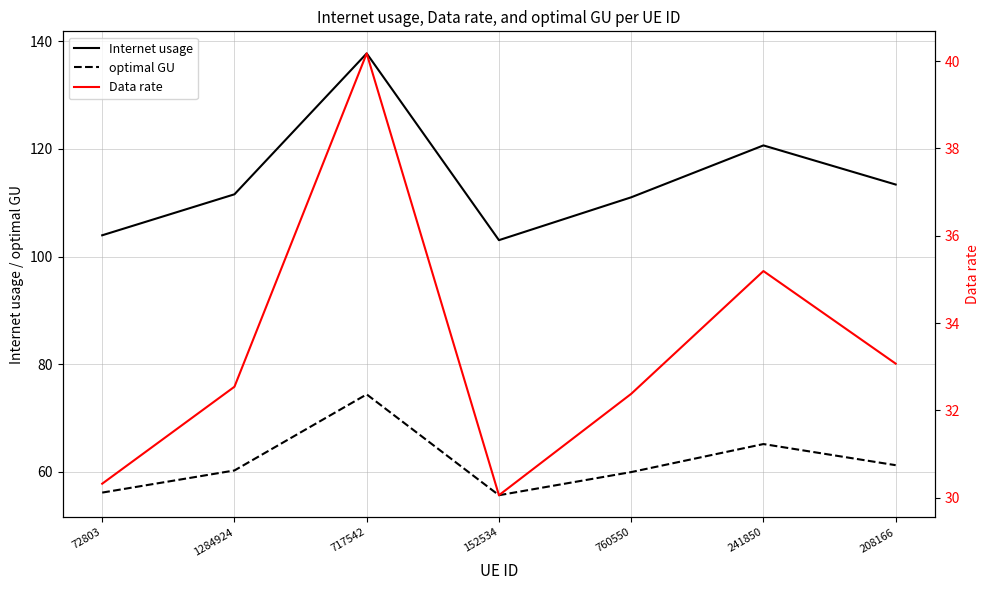

Reading left to right, extract all data points from this chart.

Internet usage: 104.0	111.6	137.8	103.1	111.0	120.7	113.4
optimal GU: 56.1	60.3	74.4	55.7	60.0	65.2	61.2
Data rate: 30.3	32.5	40.2	30.1	32.4	35.2	33.1